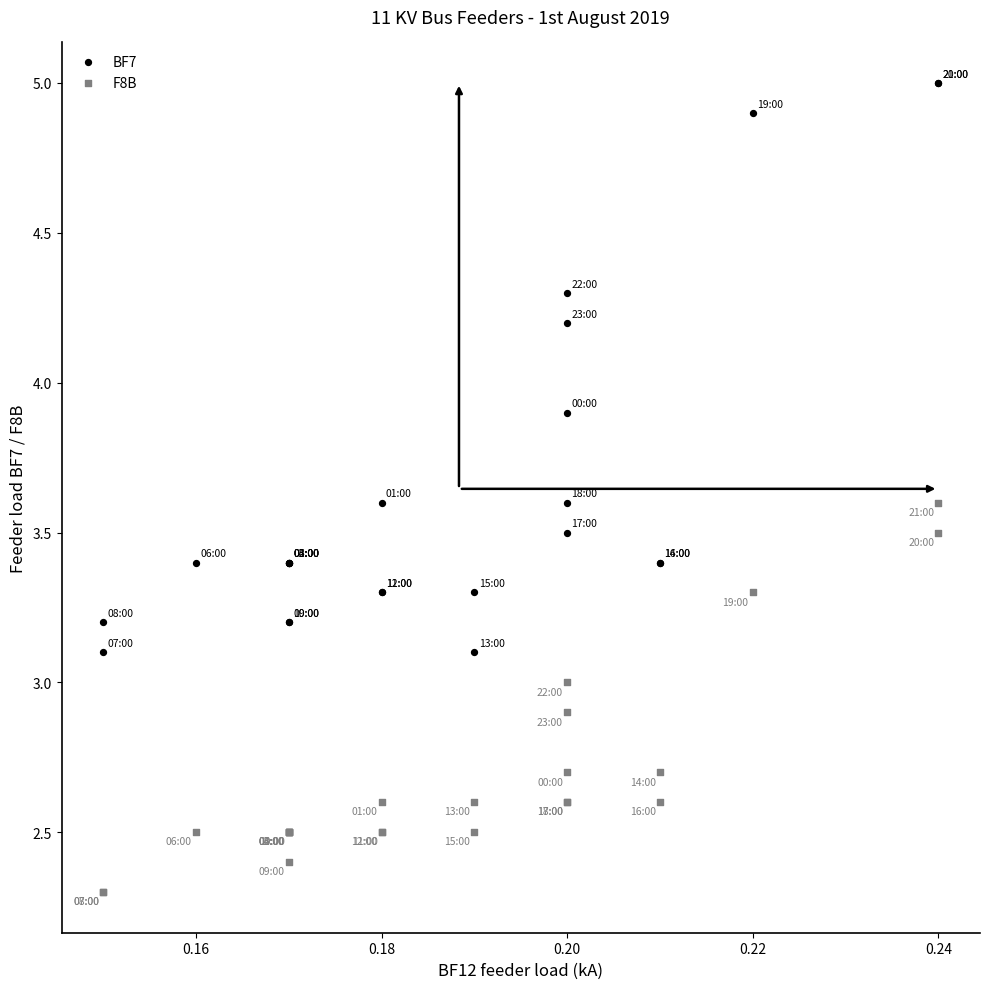

Which series reaches the maximum Y coordinate?

BF7